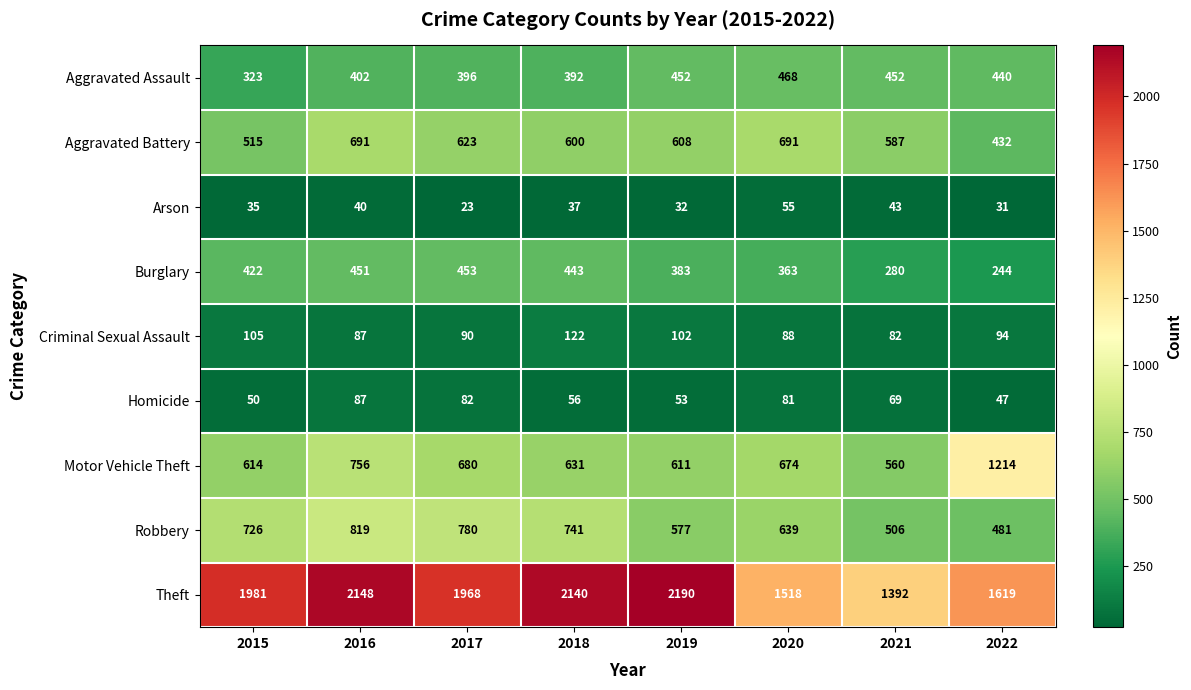

Rank the series at 2019 from lowest to highest value.

Arson, Homicide, Criminal Sexual Assault, Burglary, Aggravated Assault, Robbery, Aggravated Battery, Motor Vehicle Theft, Theft